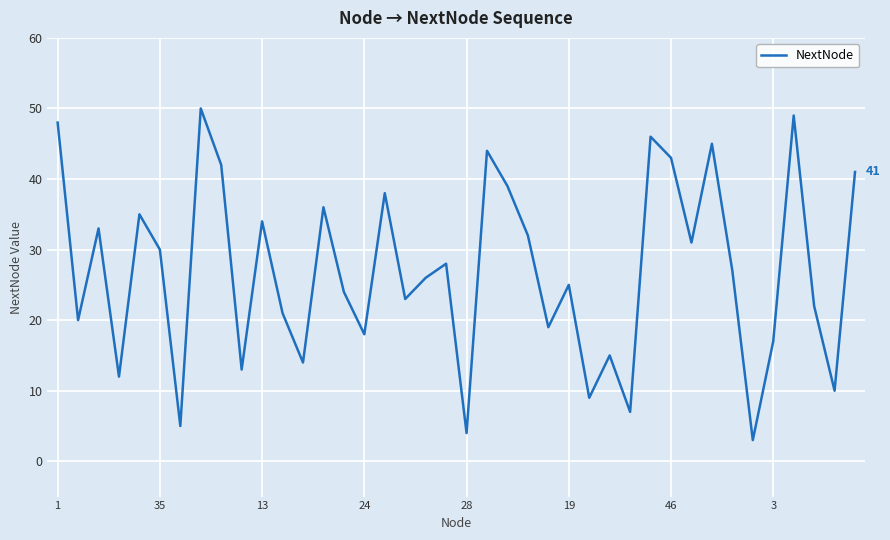

What is the difference between the maximum and minimum values?

47